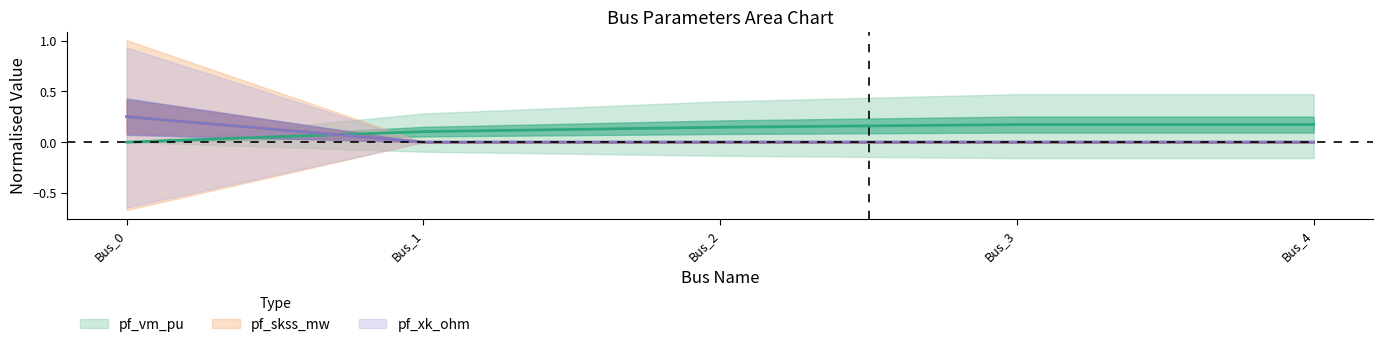

True or false: pf_rk_ohm and pf_skss_mw intersect in this chart.

False